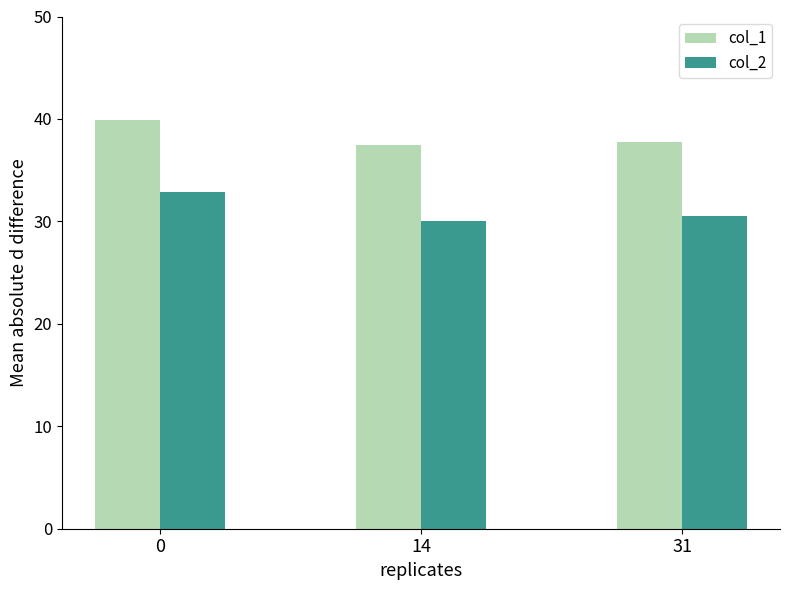

The value of col_1 at 14 is 37.5. True or false?

True